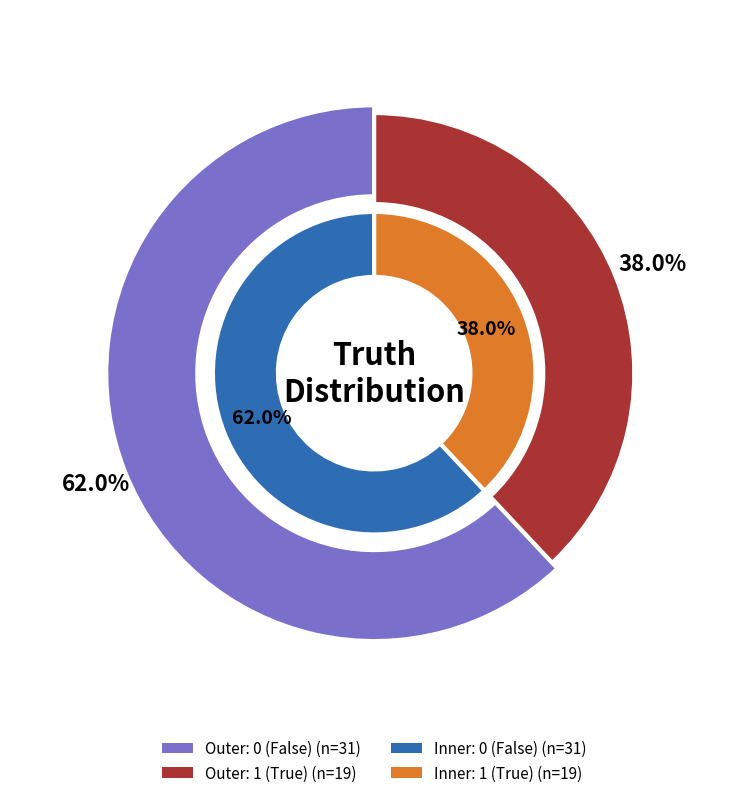

Do 1 and counts together represent more than half of the pie?

Yes